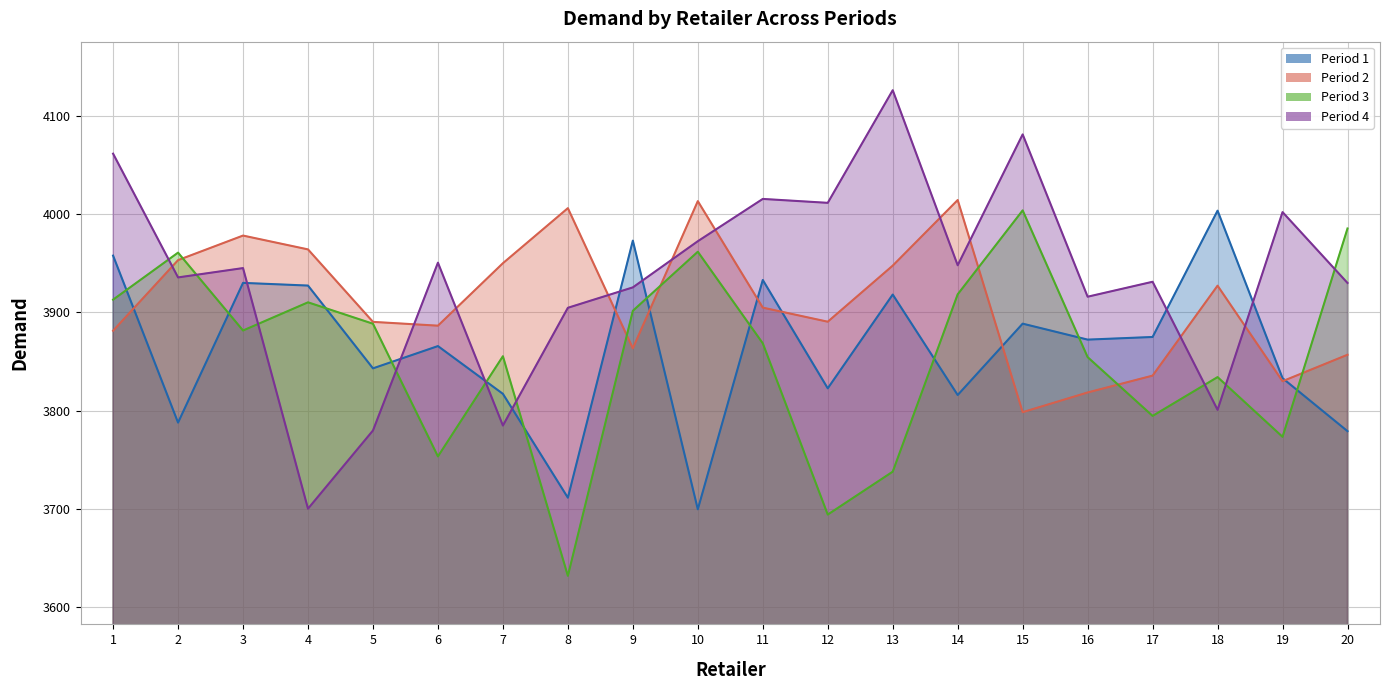

At how many categories does at least one series exceed 3814?

20